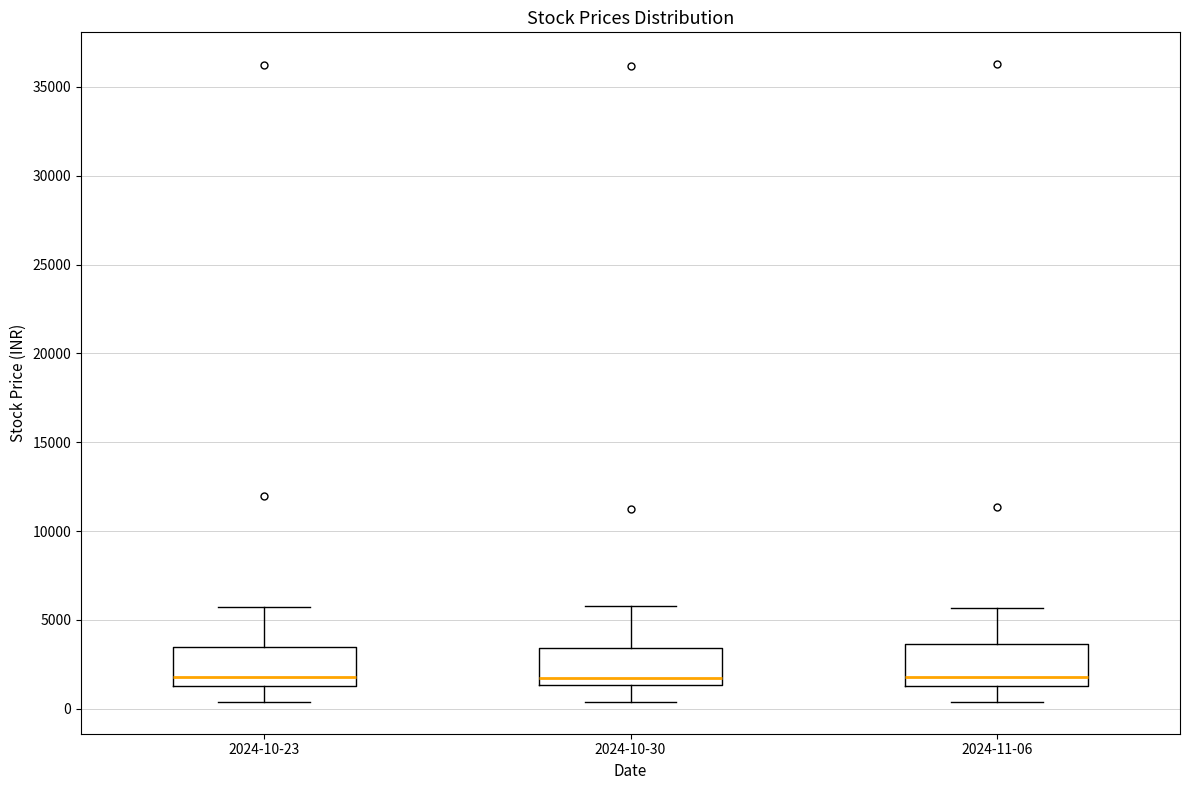

Where is the upper edge of the box for 2024-10-30 on the y-axis? The values are not printed on the chart, so give them approximately, as read against the axis.

3500